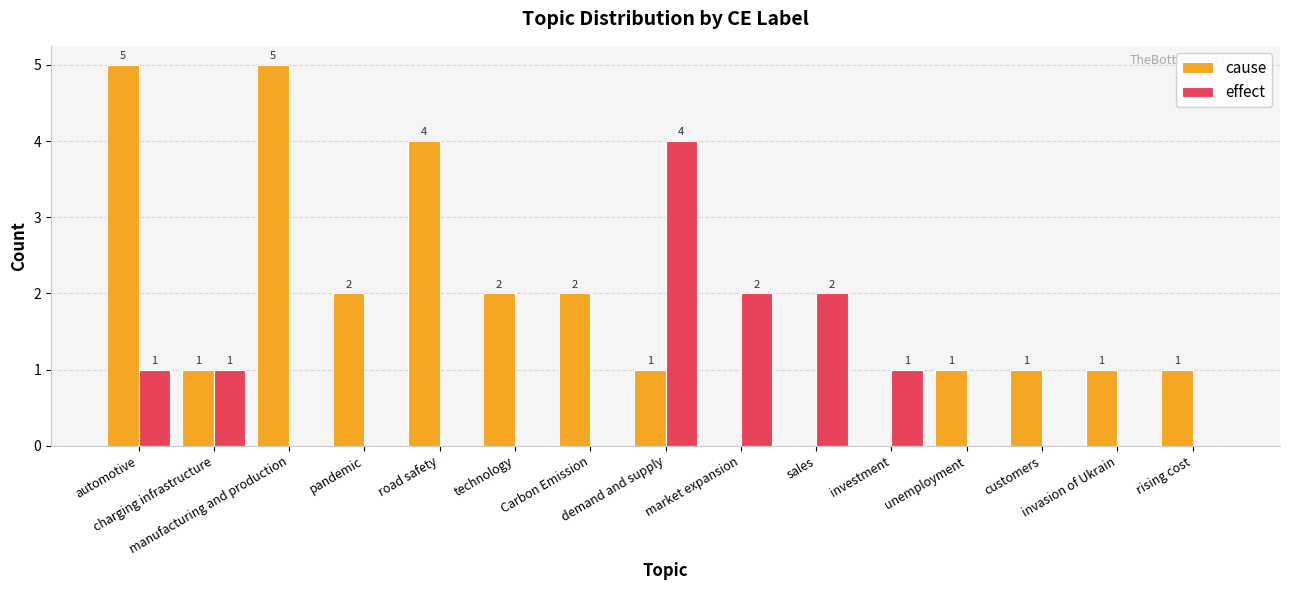

At which category is the sum across all series the highest?

automotive